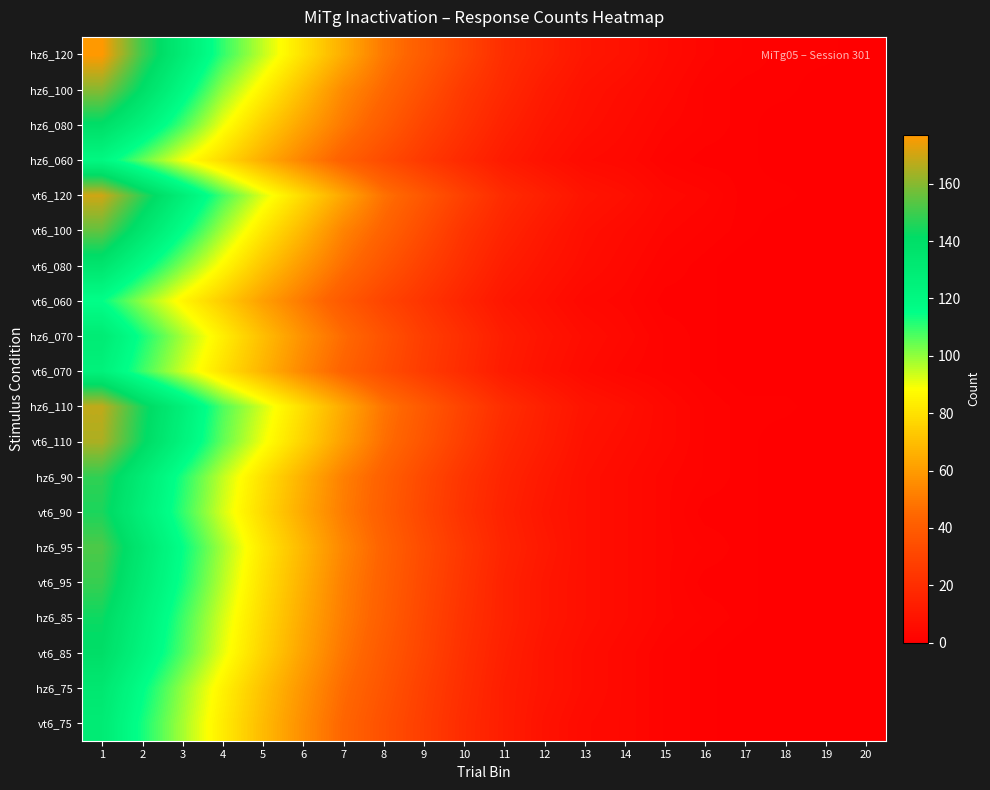

Rank the series at 17 from highest to lowest value.

hz6_120, hz6_100, hz6_080, hz6_060, vt6_120, vt6_100, hz6_110, vt6_110, hz6_90, vt6_90, hz6_95, vt6_95, hz6_85, vt6_080, vt6_060, hz6_070, vt6_070, vt6_85, hz6_75, vt6_75